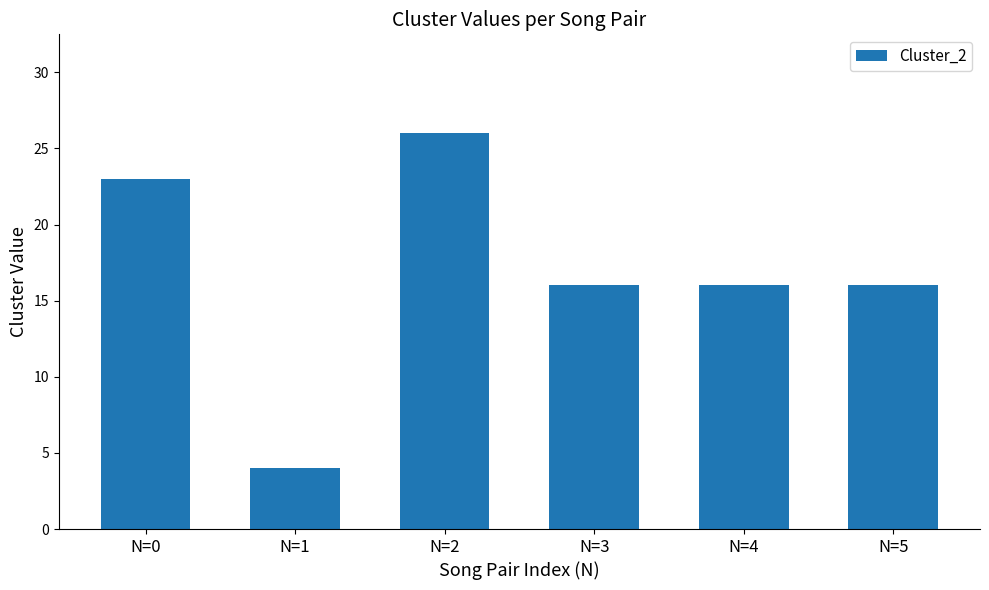

How many bars are there in total?

6